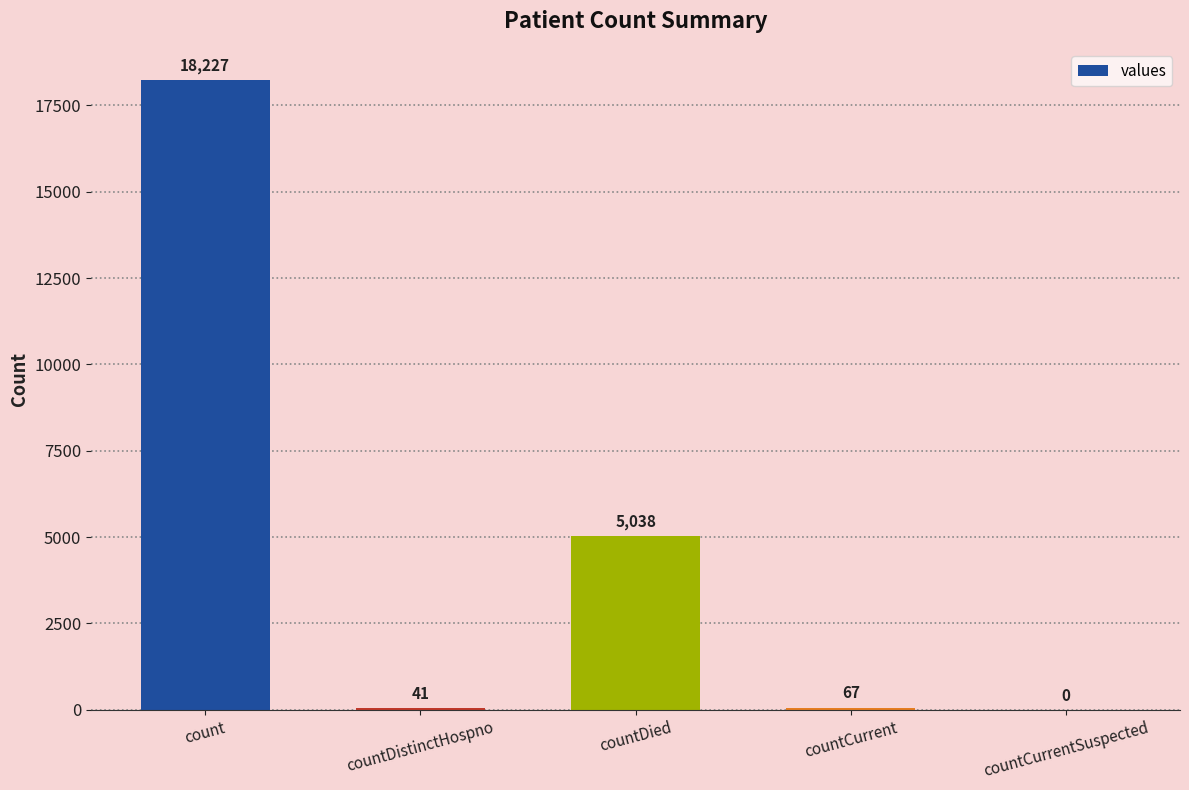

What is the change in value from count to countDied?

-13189